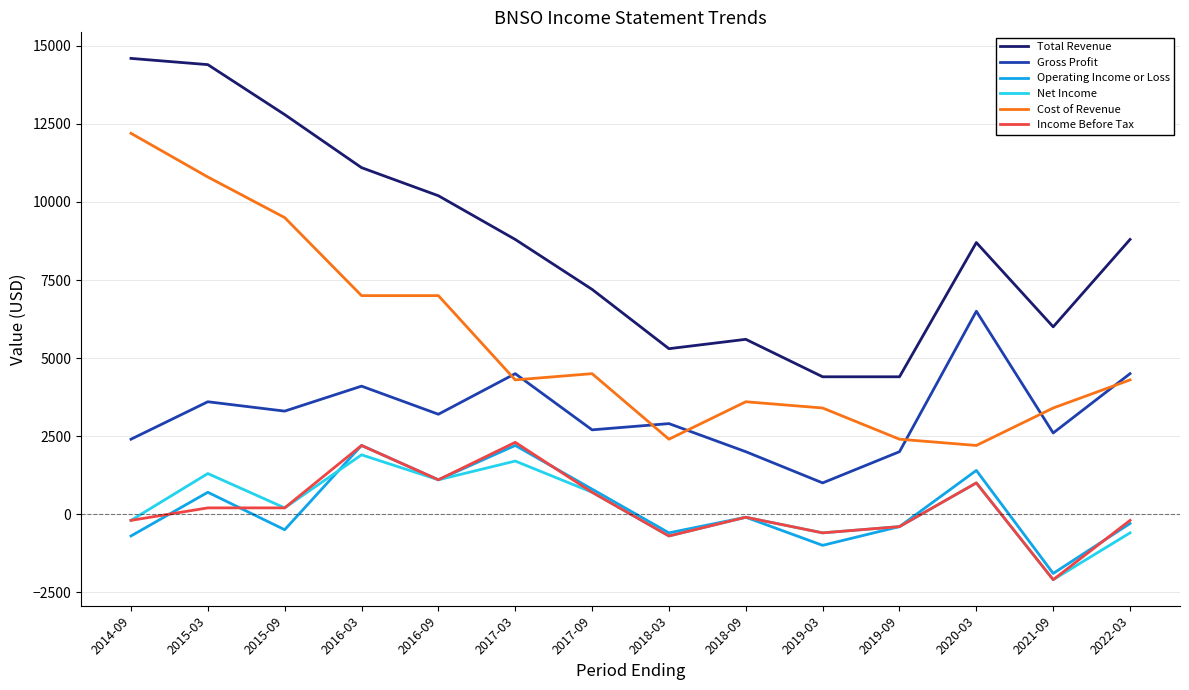

Which label corresponds to the largest value in the chart?

2014-09